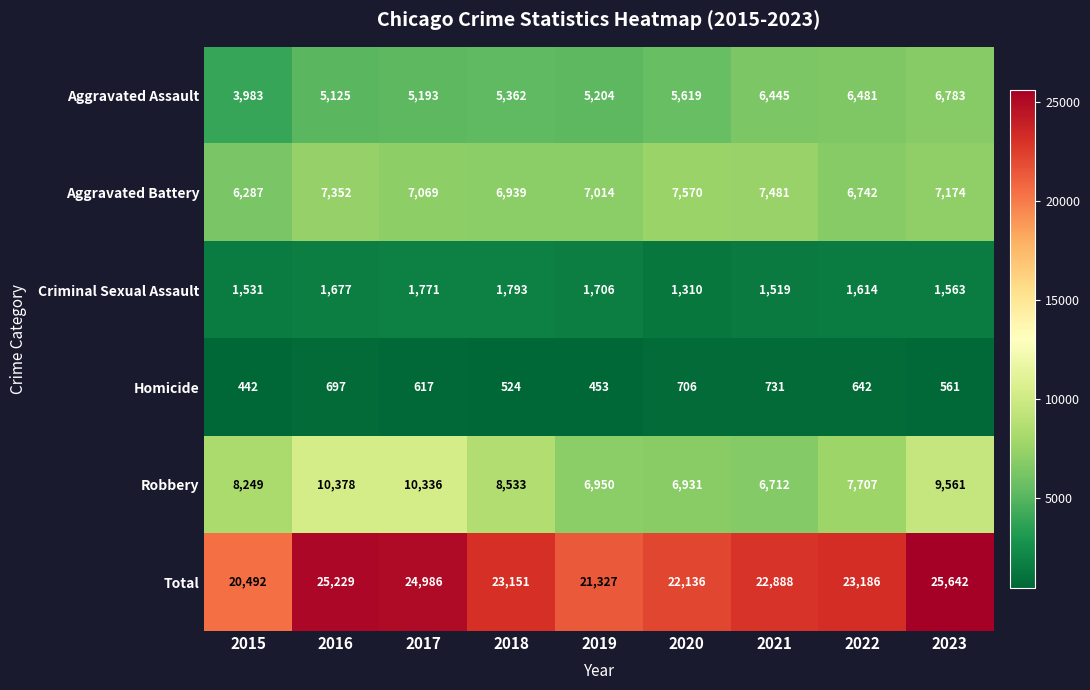

Rank the series at 2018 from lowest to highest value.

Homicide, Criminal Sexual Assault, Aggravated Assault, Aggravated Battery, Robbery, Total